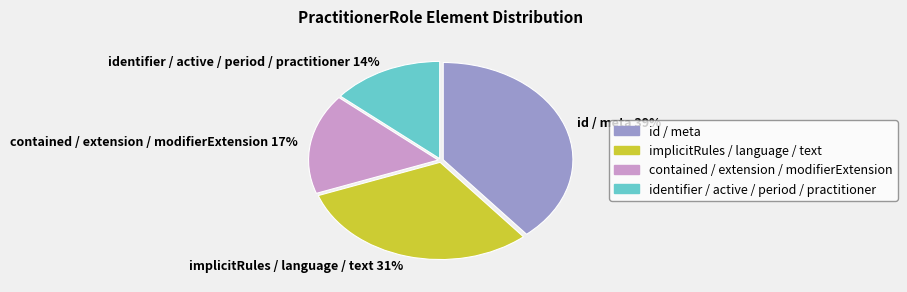

True or false: id / meta accounts for 49% of the total.

False